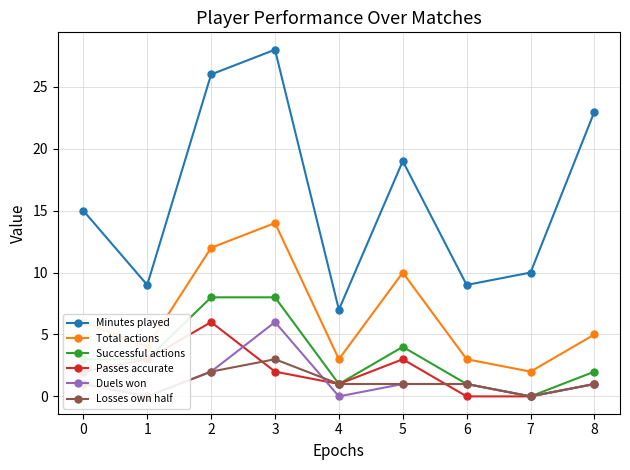

Where is the first local maximum for Duels won?

3